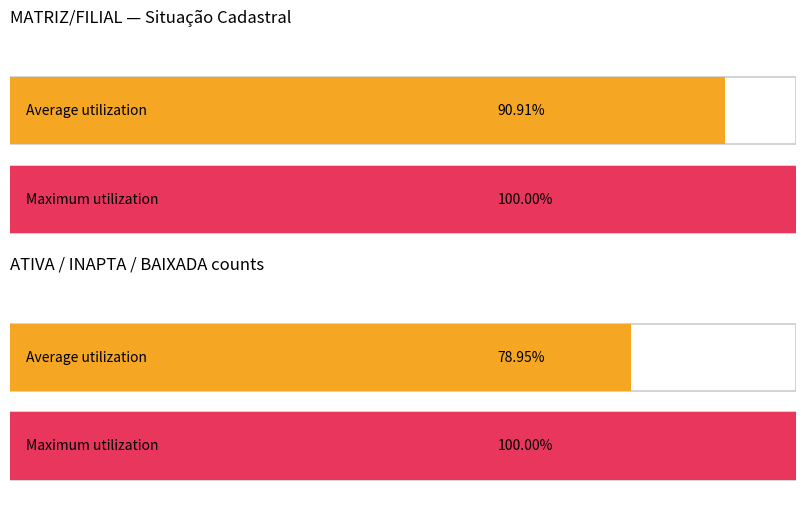

Is the value of ATIVA at FILIAL greater than the value of BAIXADA at MATRIZ?

No